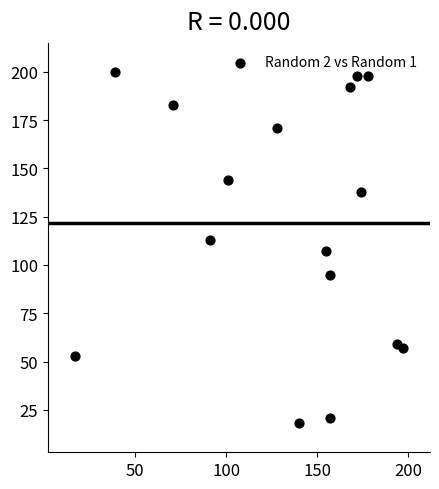

What is the range of Y values (max minus min)?

182